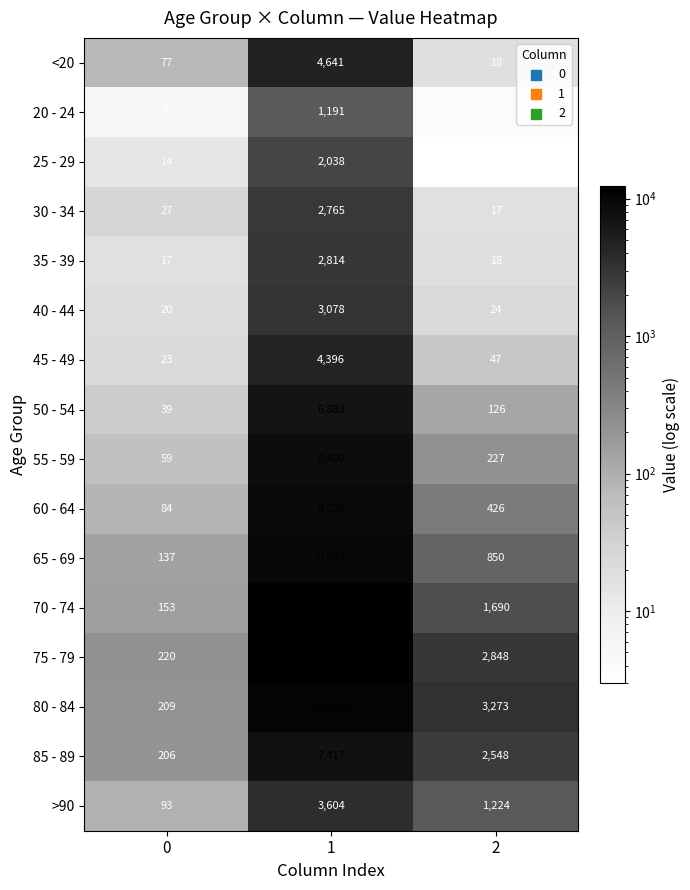

Rank the categories by 35 - 39 value from highest to lowest.

1, 2, 0